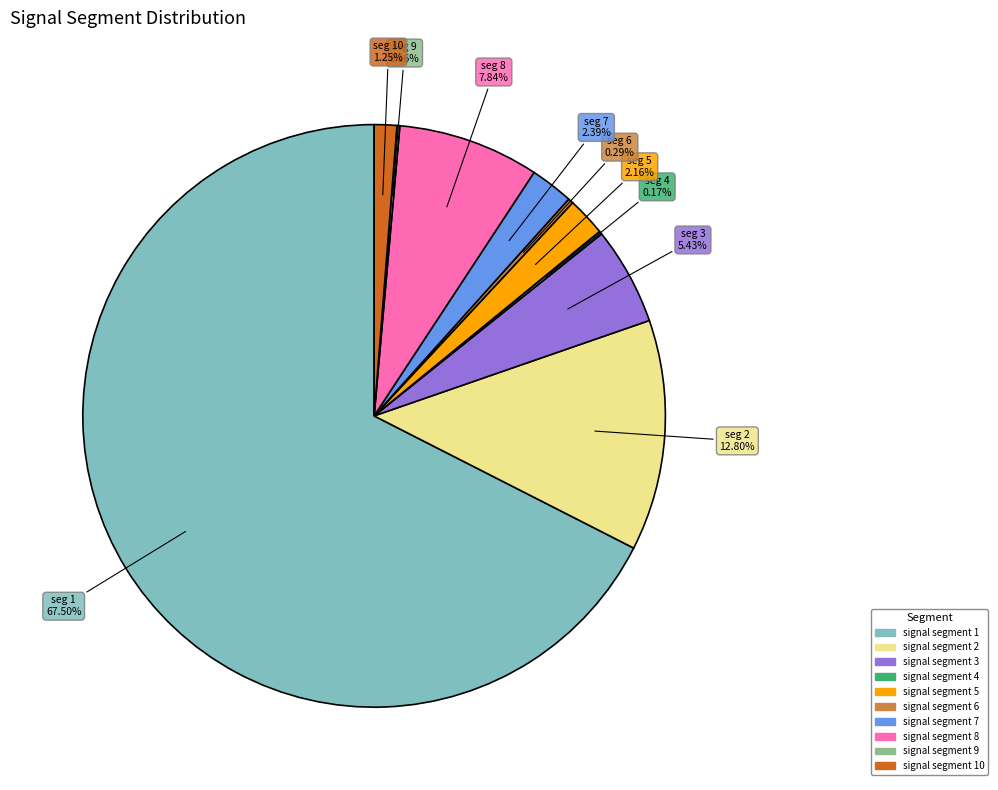

Does any single category account for the majority?

Yes